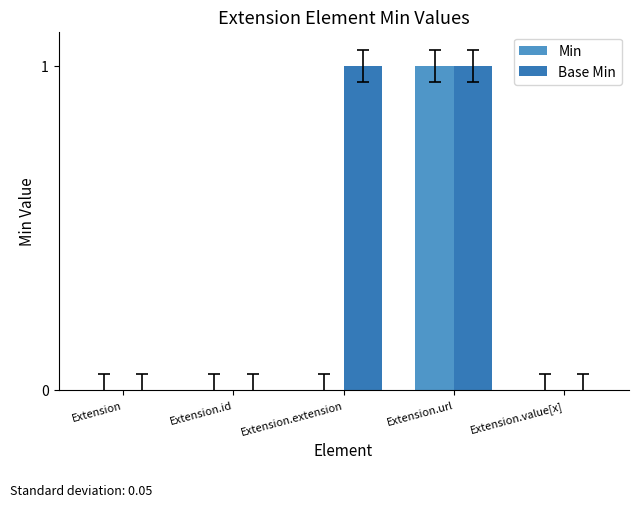

Reading left to right, extract all data points from this chart.

Min: 0	0	0	1	0
Base Min: 0	0	1	1	0